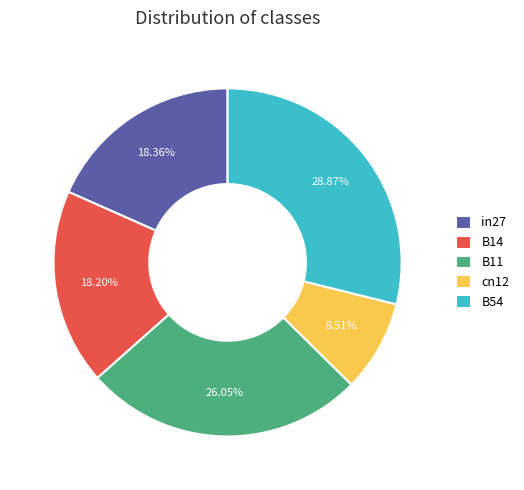

How many segments does this pie chart have?

5